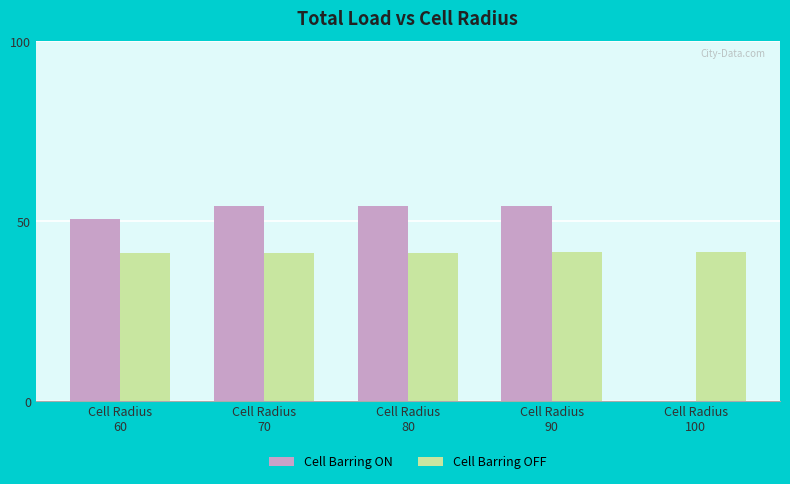

What is the sum of all Cell Barring OFF values?

206.2